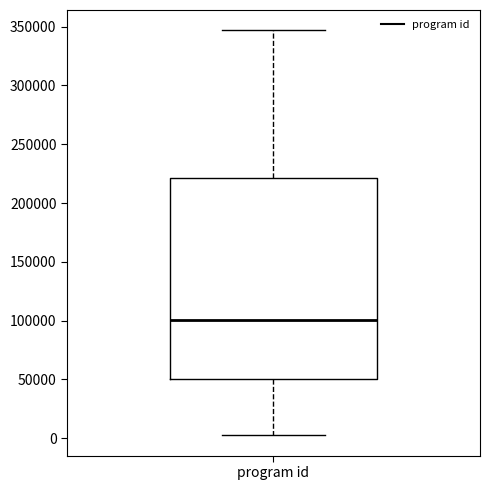

Transcribe this box plot: give where the median line is, the range the box spans, and where the two whiskers end, as read against the y-axis. The values are not printed on the chart, so give them approximately, as read against the axis.

median 100000, box 50000 to 220000, whiskers 0 to 345000